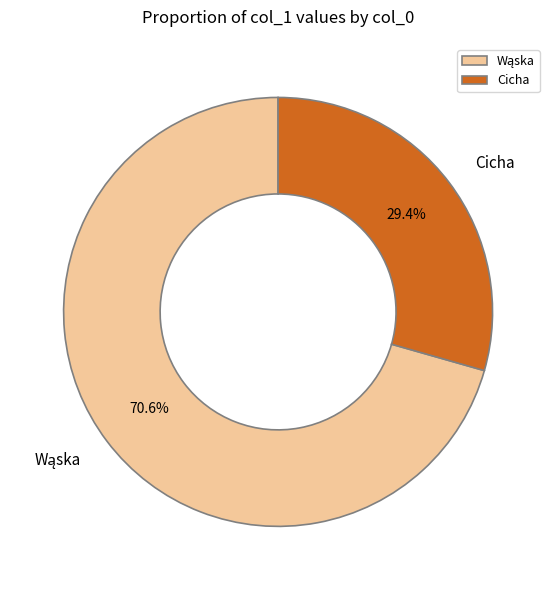

What portion of the pie excludes Cicha?

70.6%